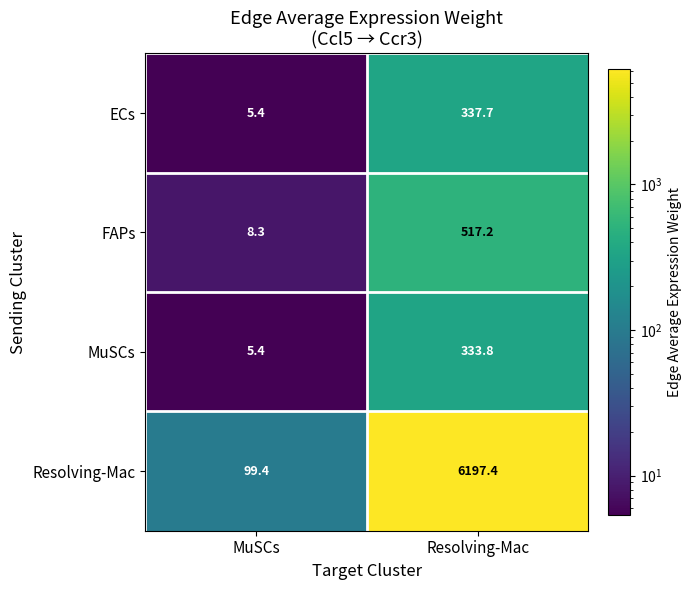

List the series in order of their peak value, lowest first.

MuSCs, ECs, FAPs, Resolving-Mac